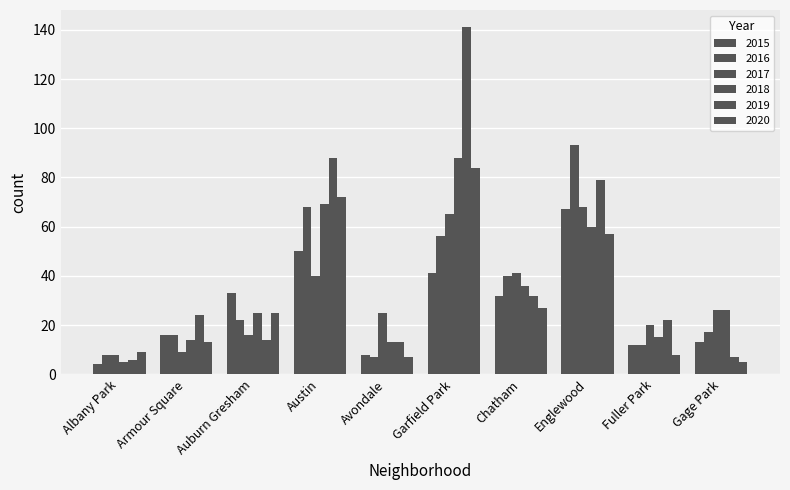

Count the number of data series in this chart.

6